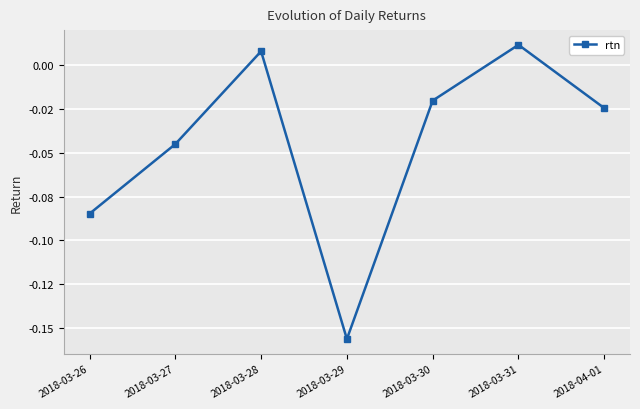

Is this an area chart (filled region under the line)?

No